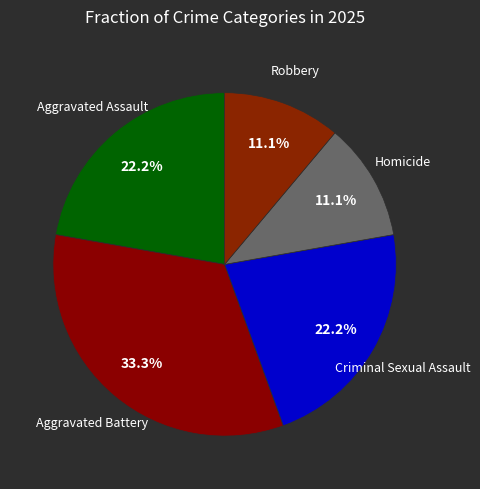

Count the number of slices in the pie.

5